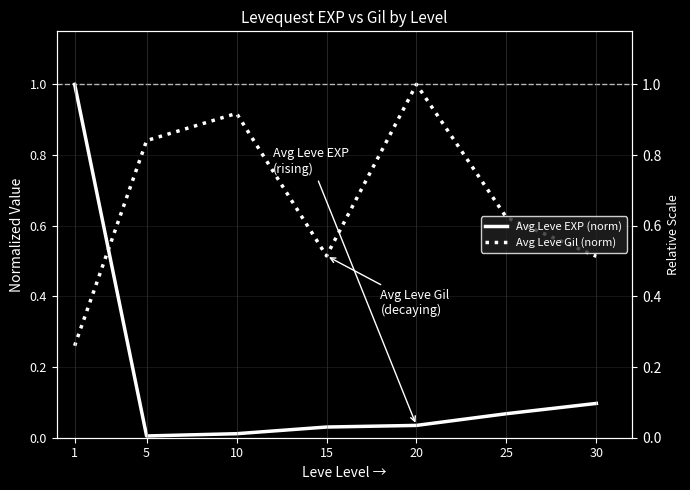

Count the number of data series in this chart.

2